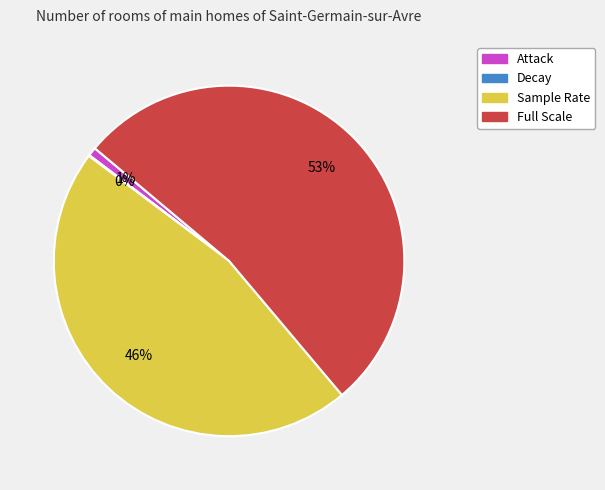

Is there any slice that represents more than half of the pie?

Yes